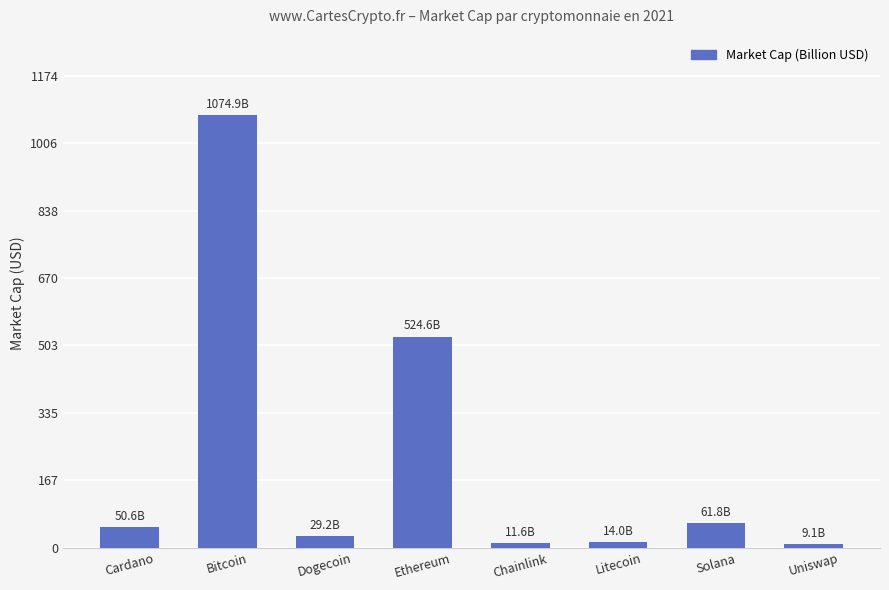

How many data points does each series have?

8